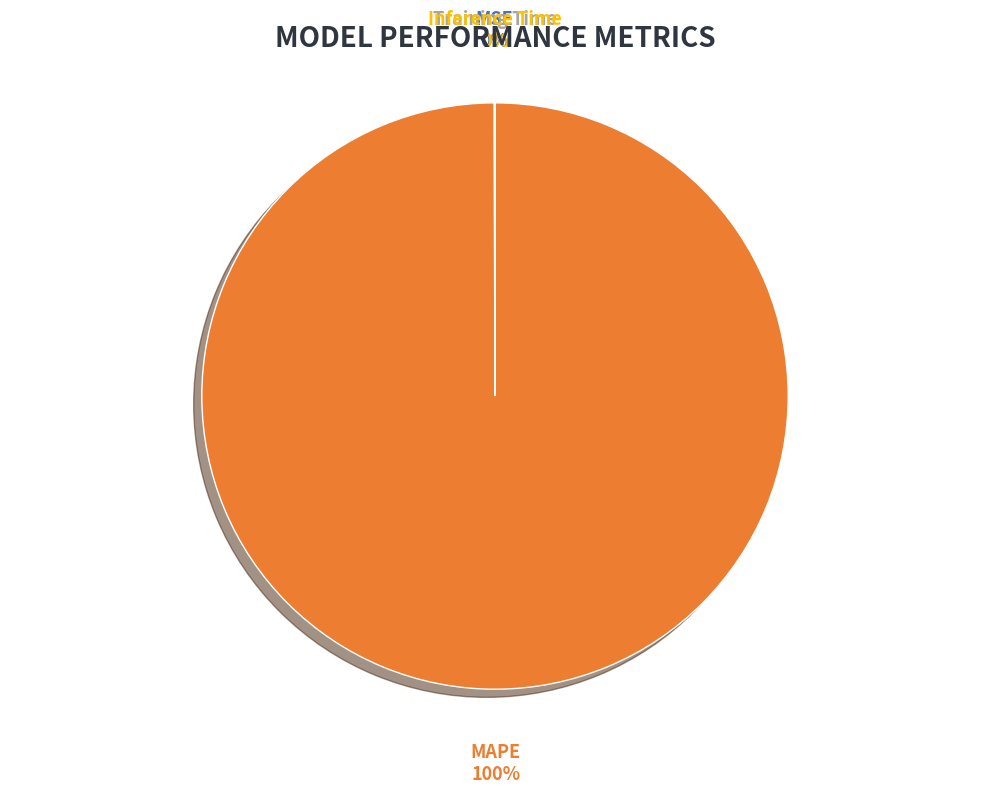

Does any single category account for the majority?

Yes